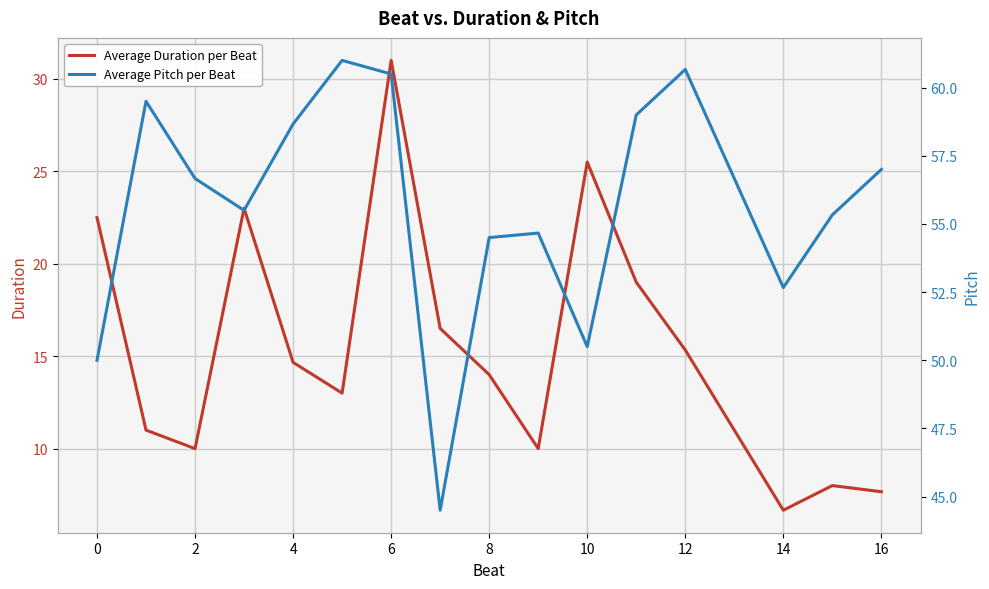

The value of Average Duration per Beat at 14 is 6.7. True or false?

True